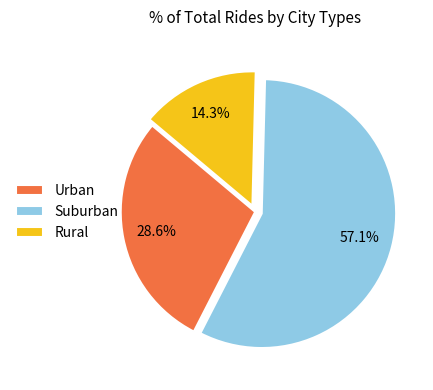

What is the smallest slice in the pie chart?

Rural